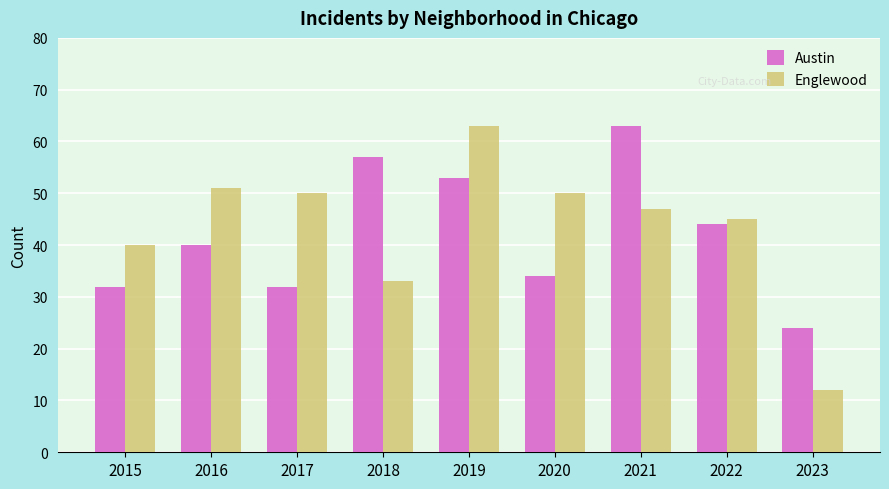

What is the sum of all Englewood values?

391